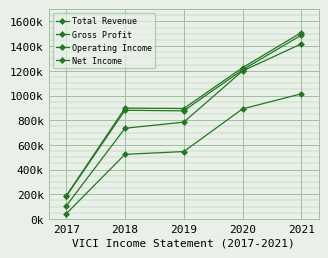

What is the value of the Total Revenue point at the 3rd from the left?

894800